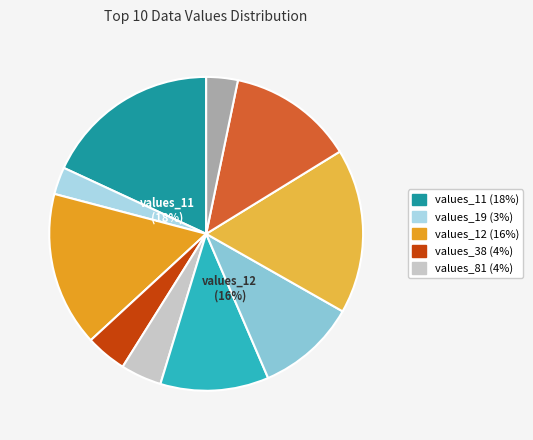

True or false: values_72 accounts for 1% of the total.

False